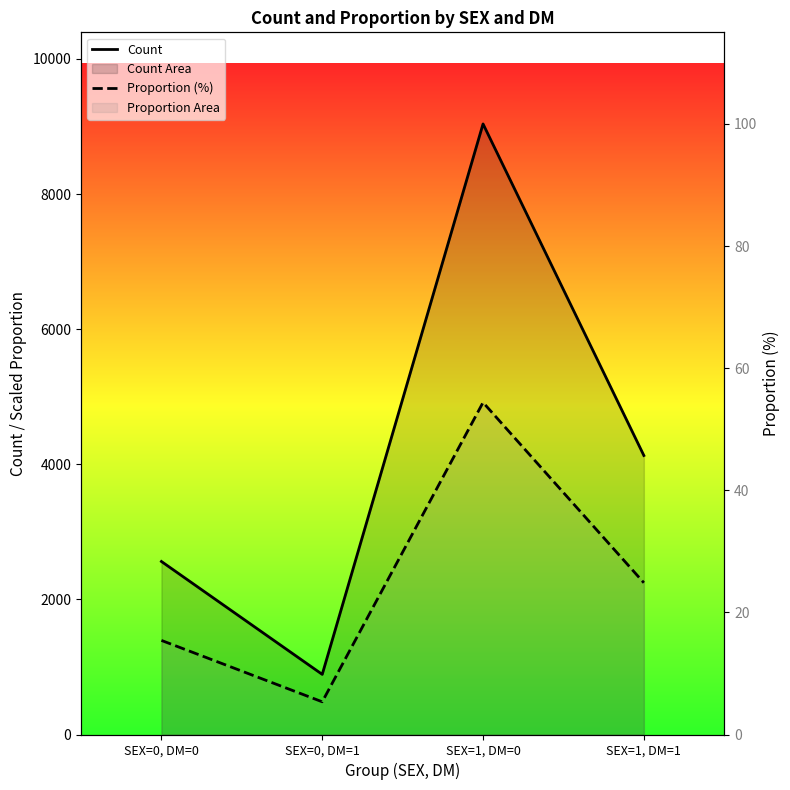

Is the value of Count at SEX=0, DM=0 greater than the value of Proportion (%) at SEX=0, DM=1?

Yes